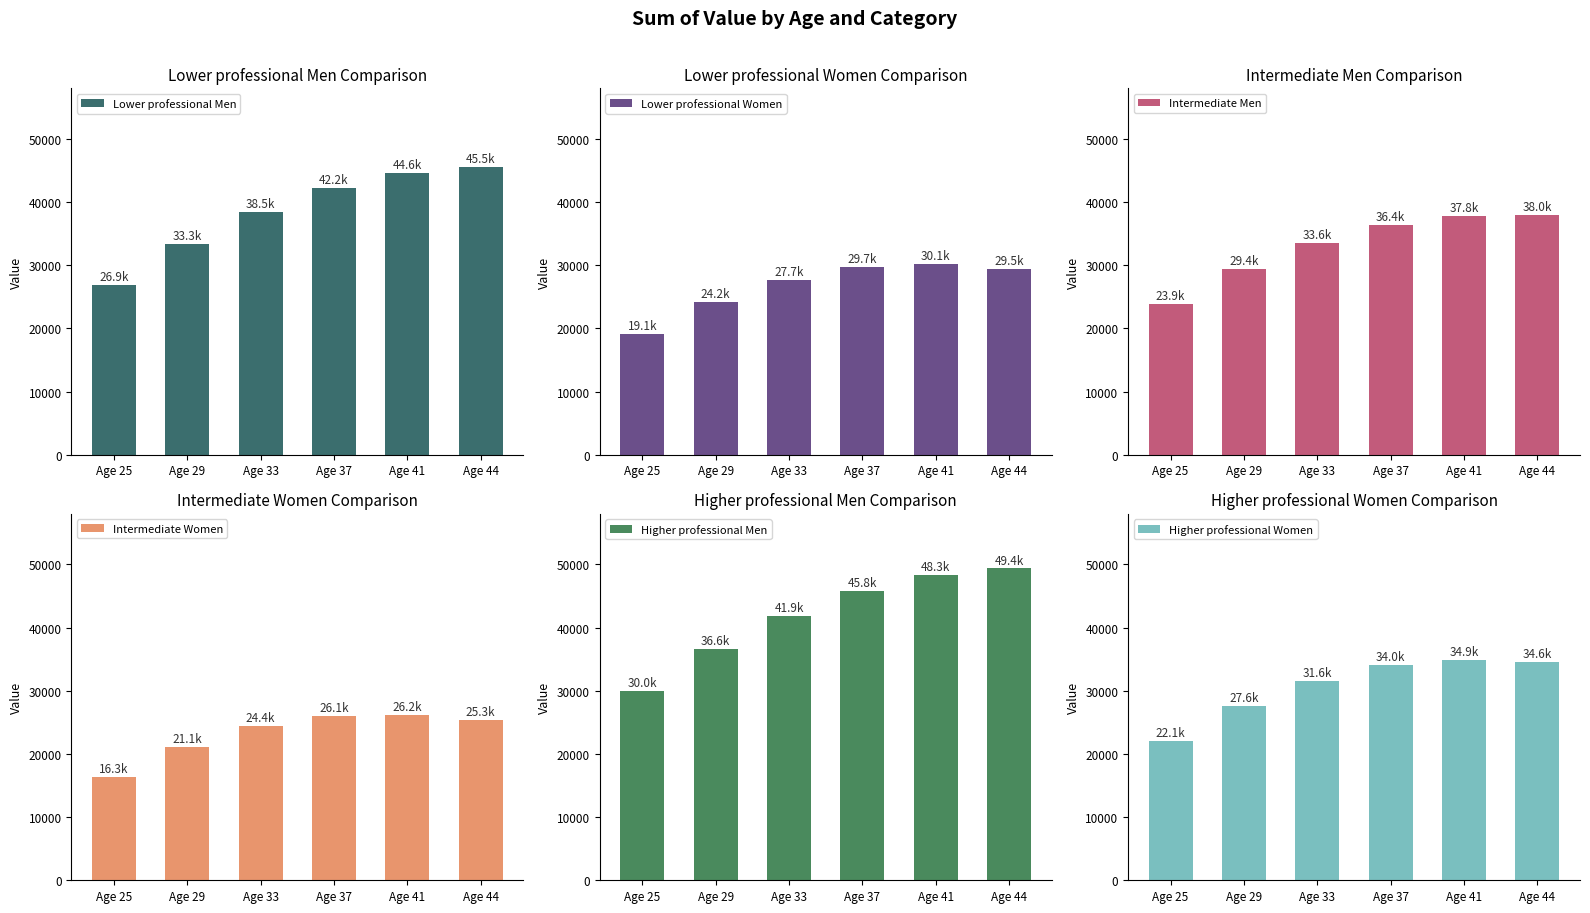

True or false: Intermediate Women has a value of 8724.4 at Age 33.

False